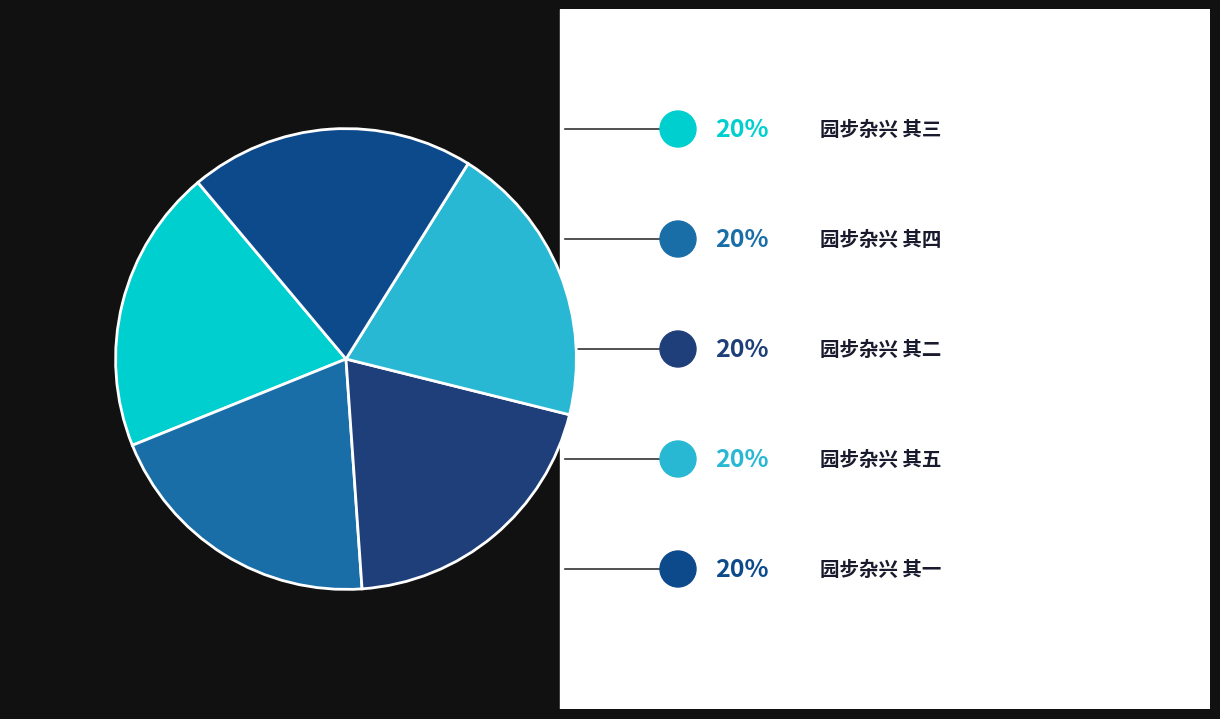

Count the number of slices in the pie.

5